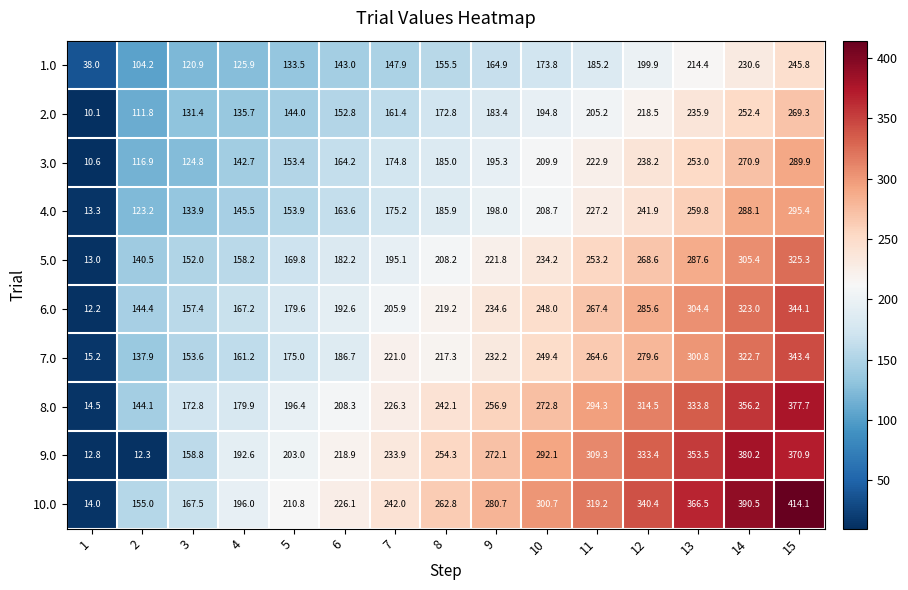

What is the difference between the second highest and second lowest values in the 10.0 series?

235.5